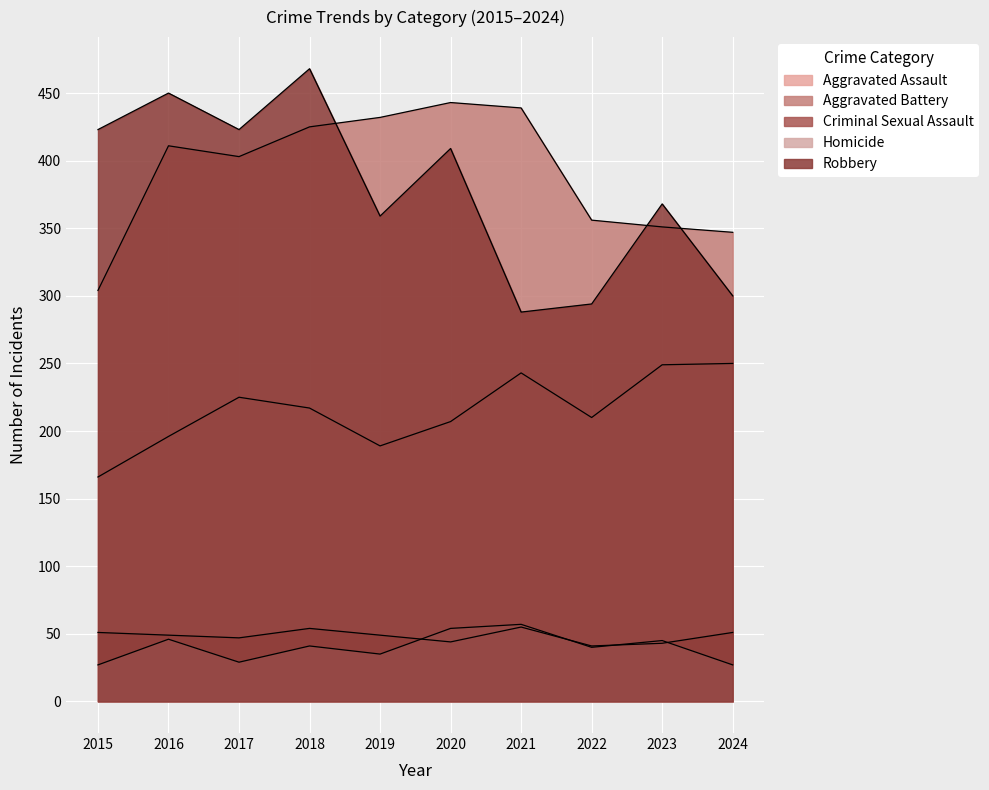

At 2017, list the series in order from smallest to largest.

Homicide, Criminal Sexual Assault, Aggravated Assault, Aggravated Battery, Robbery